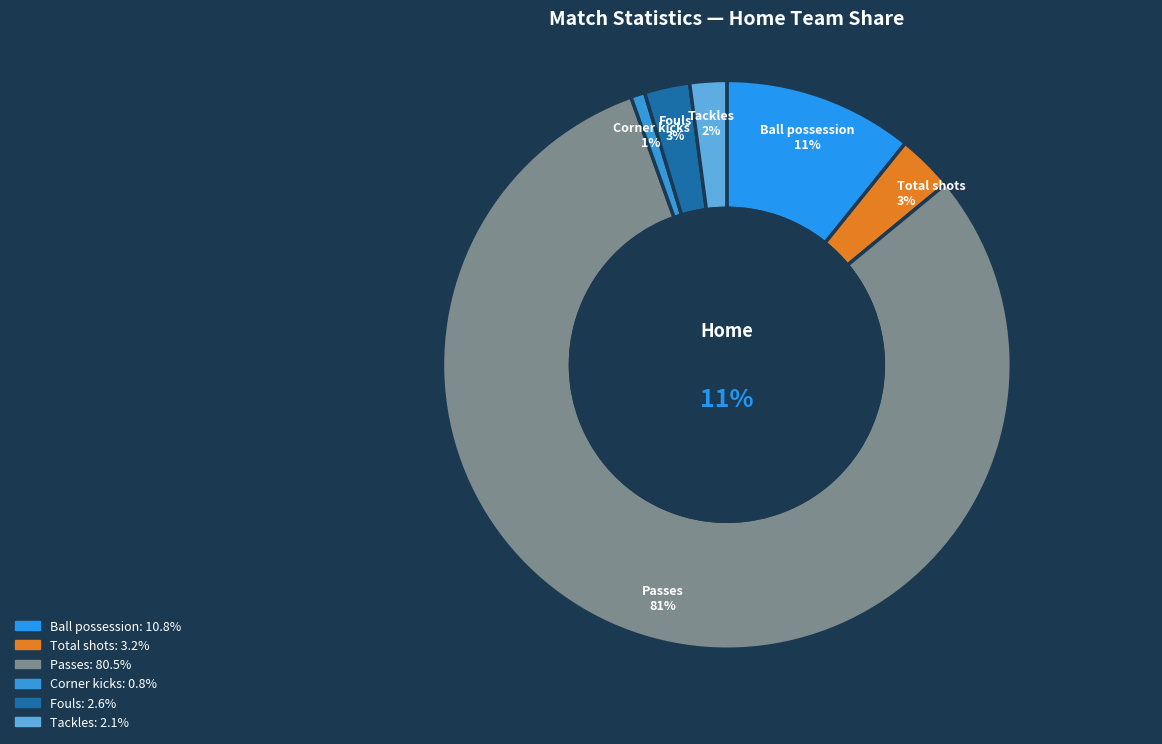

Is it true that Total shots is 3% of the pie?

True